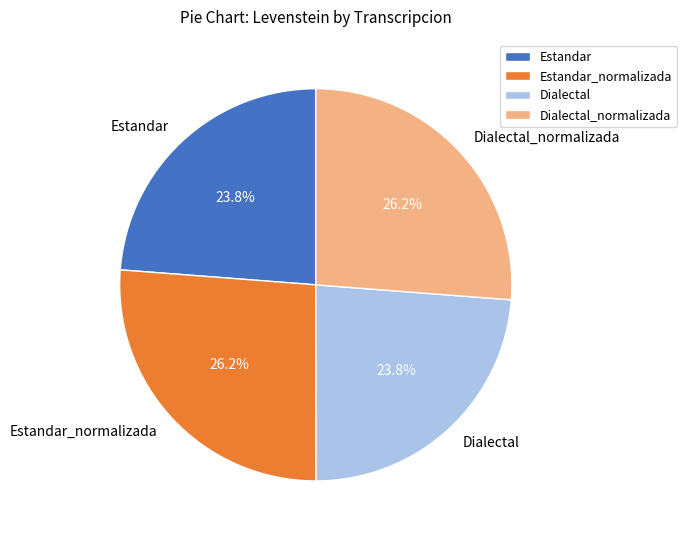

To the nearest percent, what is the average slice percentage?

25%